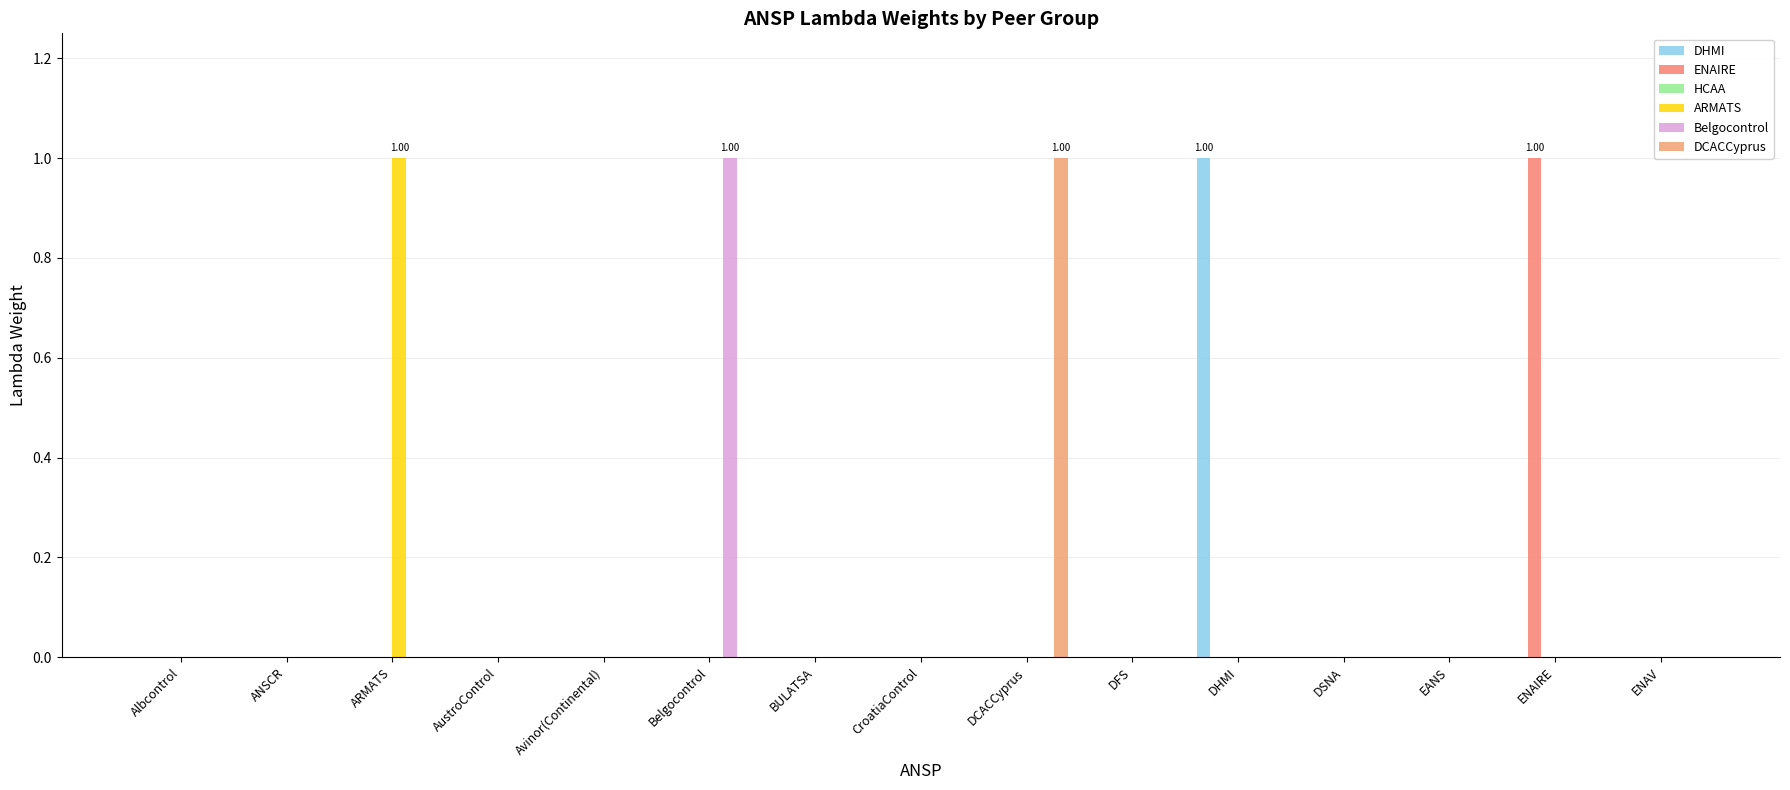

What is the highest value of the ARMATS series?

1